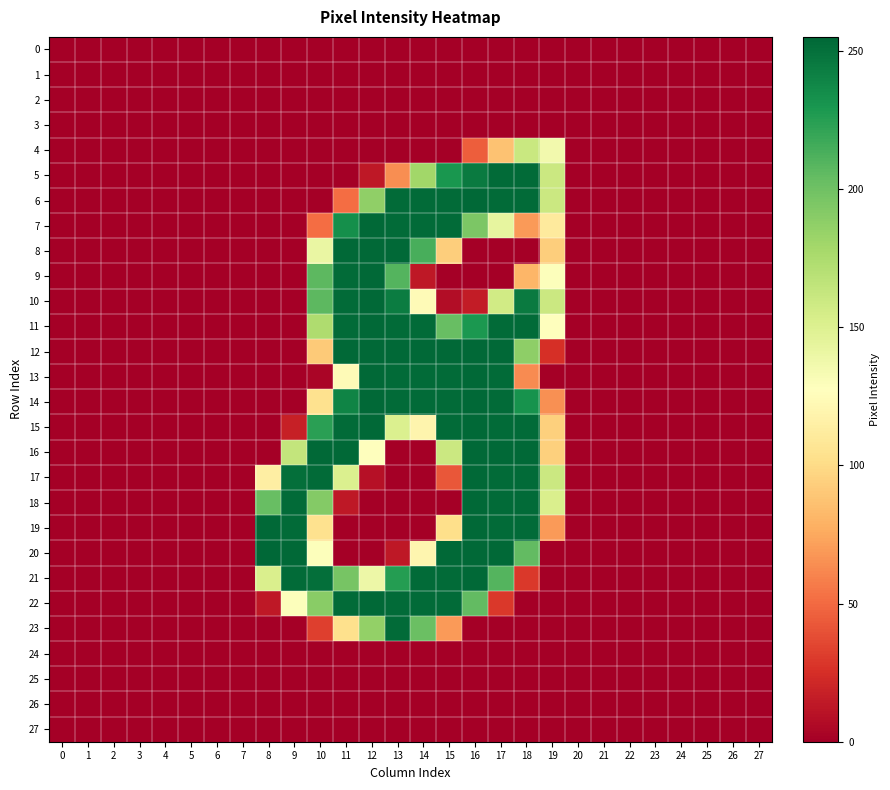

Reading left to right, extract all data points from this chart.

0: 0=0	1=0	2=0	3=0	4=0	5=0	6=0	7=0	8=0	9=0	10=0	11=0	12=0	13=0	14=0	15=0	16=0	17=0	18=0	19=0	20=0	21=0	22=0	23=0	24=0	25=0	26=0	27=0
1: 0=0	1=0	2=0	3=0	4=0	5=0	6=0	7=0	8=0	9=0	10=0	11=0	12=0	13=0	14=0	15=0	16=0	17=0	18=0	19=0	20=0	21=0	22=0	23=0	24=0	25=0	26=0	27=0
2: 0=0	1=0	2=0	3=0	4=0	5=0	6=0	7=0	8=0	9=0	10=0	11=0	12=0	13=0	14=0	15=0	16=0	17=0	18=0	19=0	20=0	21=0	22=0	23=0	24=0	25=0	26=0	27=0
3: 0=0	1=0	2=0	3=0	4=0	5=0	6=0	7=0	8=0	9=0	10=0	11=0	12=0	13=0	14=0	15=0	16=0	17=0	18=0	19=0	20=0	21=0	22=0	23=0	24=0	25=0	26=0	27=0
4: 0=0	1=0	2=0	3=0	4=0	5=0	6=0	7=0	8=0	9=0	10=0	11=0	12=0	13=0	14=0	15=0	16=45	17=87	18=161	19=136	20=0	21=0	22=0	23=0	24=0	25=0	26=0	27=0
5: 0=0	1=0	2=0	3=0	4=0	5=0	6=0	7=0	8=0	9=0	10=0	11=0	12=13	13=64	14=180	15=230	16=245	17=253	18=253	19=160	20=0	21=0	22=0	23=0	24=0	25=0	26=0	27=0
6: 0=0	1=0	2=0	3=0	4=0	5=0	6=0	7=0	8=0	9=0	10=0	11=51	12=187	13=253	14=253	15=253	16=254	17=253	18=253	19=160	20=0	21=0	22=0	23=0	24=0	25=0	26=0	27=0
7: 0=0	1=0	2=0	3=0	4=0	5=0	6=0	7=0	8=0	9=0	10=51	11=234	12=254	13=253	14=253	15=253	16=195	17=143	18=69	19=111	20=0	21=0	22=0	23=0	24=0	25=0	26=0	27=0
8: 0=0	1=0	2=0	3=0	4=0	5=0	6=0	7=0	8=0	9=0	10=141	11=254	12=254	13=254	14=214	15=93	16=0	17=0	18=0	19=93	20=0	21=0	22=0	23=0	24=0	25=0	26=0	27=0
9: 0=0	1=0	2=0	3=0	4=0	5=0	6=0	7=0	8=0	9=0	10=207	11=253	12=254	13=210	14=13	15=0	16=0	17=0	18=81	19=129	20=0	21=0	22=0	23=0	24=0	25=0	26=0	27=0
10: 0=0	1=0	2=0	3=0	4=0	5=0	6=0	7=0	8=0	9=0	10=207	11=253	12=254	13=244	14=124	15=7	16=15	17=157	18=245	19=160	20=0	21=0	22=0	23=0	24=0	25=0	26=0	27=0
11: 0=0	1=0	2=0	3=0	4=0	5=0	6=0	7=0	8=0	9=0	10=174	11=253	12=254	13=253	14=253	15=203	16=229	17=253	18=253	19=128	20=0	21=0	22=0	23=0	24=0	25=0	26=0	27=0
12: 0=0	1=0	2=0	3=0	4=0	5=0	6=0	7=0	8=0	9=0	10=91	11=254	12=254	13=254	14=254	15=254	16=254	17=254	18=188	19=25	20=0	21=0	22=0	23=0	24=0	25=0	26=0	27=0
13: 0=0	1=0	2=0	3=0	4=0	5=0	6=0	7=0	8=0	9=0	10=3	11=124	12=254	13=253	14=253	15=253	16=254	17=253	18=63	19=0	20=0	21=0	22=0	23=0	24=0	25=0	26=0	27=0
14: 0=0	1=0	2=0	3=0	4=0	5=0	6=0	7=0	8=0	9=0	10=104	11=240	12=254	13=253	14=253	15=253	16=254	17=253	18=232	19=65	20=0	21=0	22=0	23=0	24=0	25=0	26=0	27=0
15: 0=0	1=0	2=0	3=0	4=0	5=0	6=0	7=0	8=0	9=17	10=224	11=253	12=254	13=151	14=119	15=253	16=254	17=253	18=253	19=94	20=0	21=0	22=0	23=0	24=0	25=0	26=0	27=0
16: 0=0	1=0	2=0	3=0	4=0	5=0	6=0	7=0	8=0	9=164	10=254	11=254	12=127	13=0	14=0	15=160	16=254	17=254	18=254	19=94	20=0	21=0	22=0	23=0	24=0	25=0	26=0	27=0
17: 0=0	1=0	2=0	3=0	4=0	5=0	6=0	7=0	8=114	9=251	10=253	11=151	12=9	13=0	14=0	15=42	16=254	17=253	18=253	19=160	20=0	21=0	22=0	23=0	24=0	25=0	26=0	27=0
18: 0=0	1=0	2=0	3=0	4=0	5=0	6=0	7=0	8=203	9=253	10=192	11=13	12=0	13=0	14=0	15=0	16=254	17=253	18=253	19=152	20=0	21=0	22=0	23=0	24=0	25=0	26=0	27=0
19: 0=0	1=0	2=0	3=0	4=0	5=0	6=0	7=0	8=254	9=253	10=104	11=0	12=0	13=0	14=0	15=102	16=254	17=253	18=253	19=69	20=0	21=0	22=0	23=0	24=0	25=0	26=0	27=0
20: 0=0	1=0	2=0	3=0	4=0	5=0	6=0	7=0	8=255	9=254	10=129	11=0	12=0	13=13	14=120	15=254	16=254	17=254	18=205	19=0	20=0	21=0	22=0	23=0	24=0	25=0	26=0	27=0
21: 0=0	1=0	2=0	3=0	4=0	5=0	6=0	7=0	8=152	9=253	10=251	11=197	12=139	13=226	14=253	15=253	16=254	17=210	18=29	19=0	20=0	21=0	22=0	23=0	24=0	25=0	26=0	27=0
22: 0=0	1=0	2=0	3=0	4=0	5=0	6=0	7=0	8=13	9=129	10=190	11=253	12=254	13=253	14=253	15=253	16=205	17=29	18=0	19=0	20=0	21=0	22=0	23=0	24=0	25=0	26=0	27=0
23: 0=0	1=0	2=0	3=0	4=0	5=0	6=0	7=0	8=0	9=0	10=32	11=103	12=186	13=253	14=202	15=69	16=0	17=0	18=0	19=0	20=0	21=0	22=0	23=0	24=0	25=0	26=0	27=0
24: 0=0	1=0	2=0	3=0	4=0	5=0	6=0	7=0	8=0	9=0	10=0	11=0	12=0	13=0	14=0	15=0	16=0	17=0	18=0	19=0	20=0	21=0	22=0	23=0	24=0	25=0	26=0	27=0
25: 0=0	1=0	2=0	3=0	4=0	5=0	6=0	7=0	8=0	9=0	10=0	11=0	12=0	13=0	14=0	15=0	16=0	17=0	18=0	19=0	20=0	21=0	22=0	23=0	24=0	25=0	26=0	27=0
26: 0=0	1=0	2=0	3=0	4=0	5=0	6=0	7=0	8=0	9=0	10=0	11=0	12=0	13=0	14=0	15=0	16=0	17=0	18=0	19=0	20=0	21=0	22=0	23=0	24=0	25=0	26=0	27=0
27: 0=0	1=0	2=0	3=0	4=0	5=0	6=0	7=0	8=0	9=0	10=0	11=0	12=0	13=0	14=0	15=0	16=0	17=0	18=0	19=0	20=0	21=0	22=0	23=0	24=0	25=0	26=0	27=0